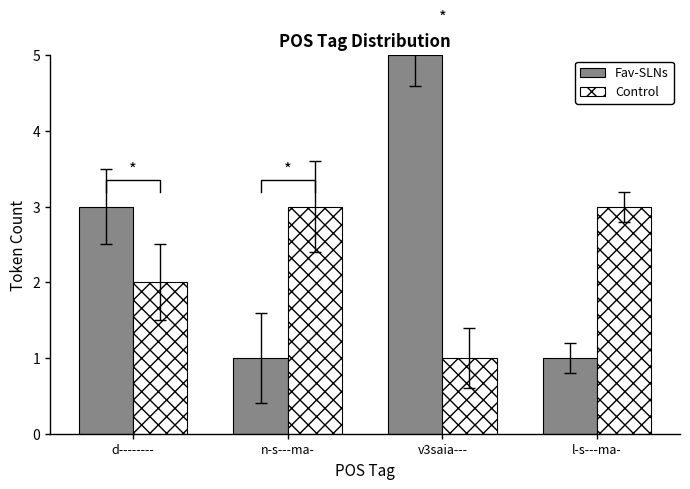

Is it true that Fav-SLNs equals 1 at d--------?

False